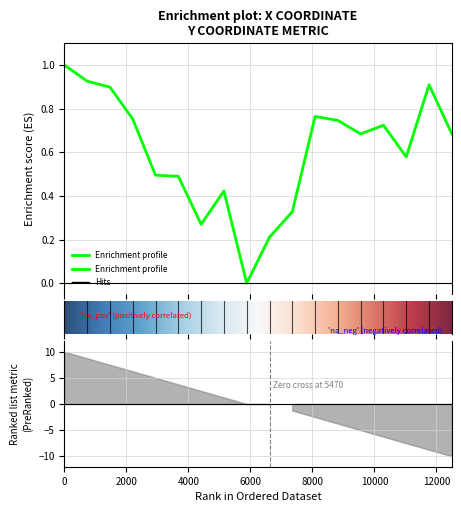

What is the value of the 3rd point from the left?

0.9